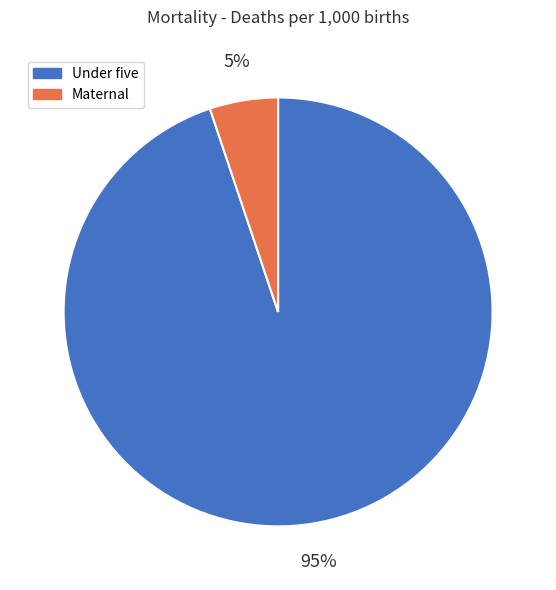

How many segments does this pie chart have?

2